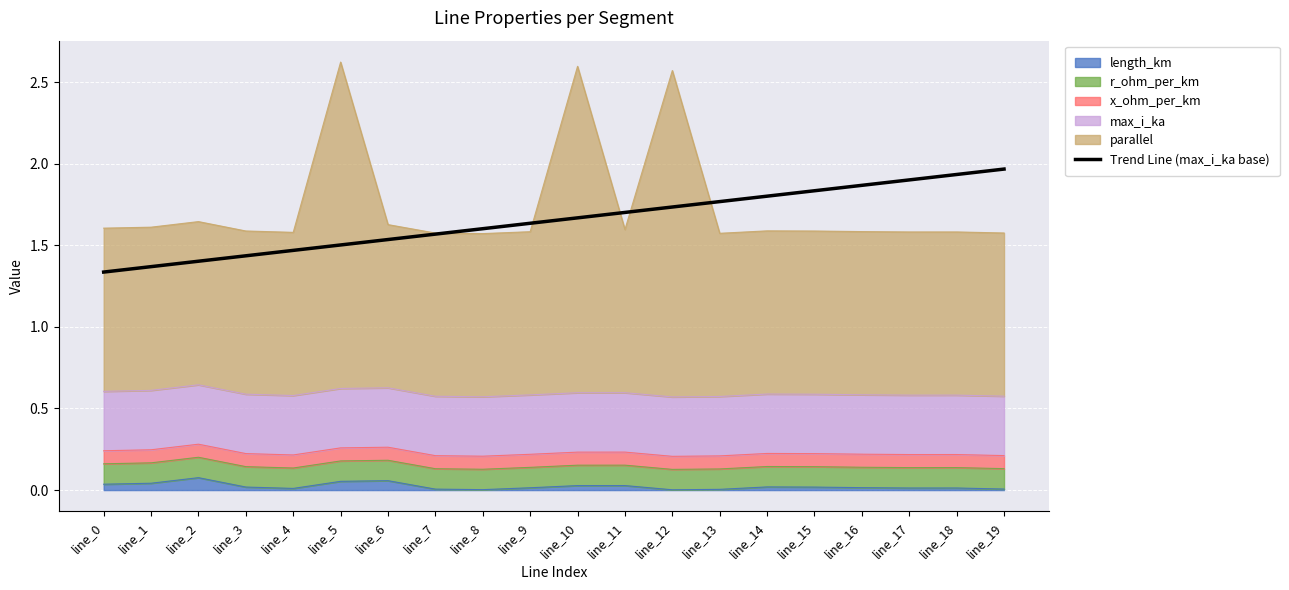

True or false: there are more than 0 points higher than both neighbors.

False